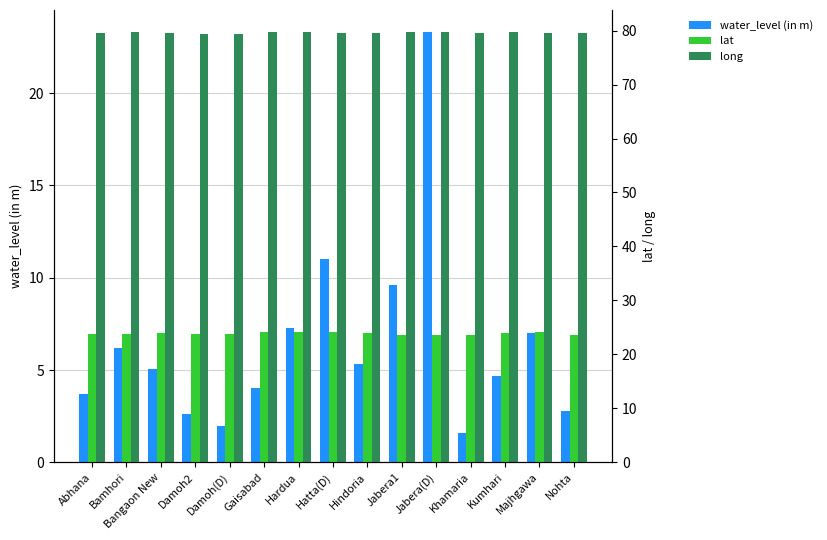

Is it true that long equals 79.6 at Hatta(D)?

True